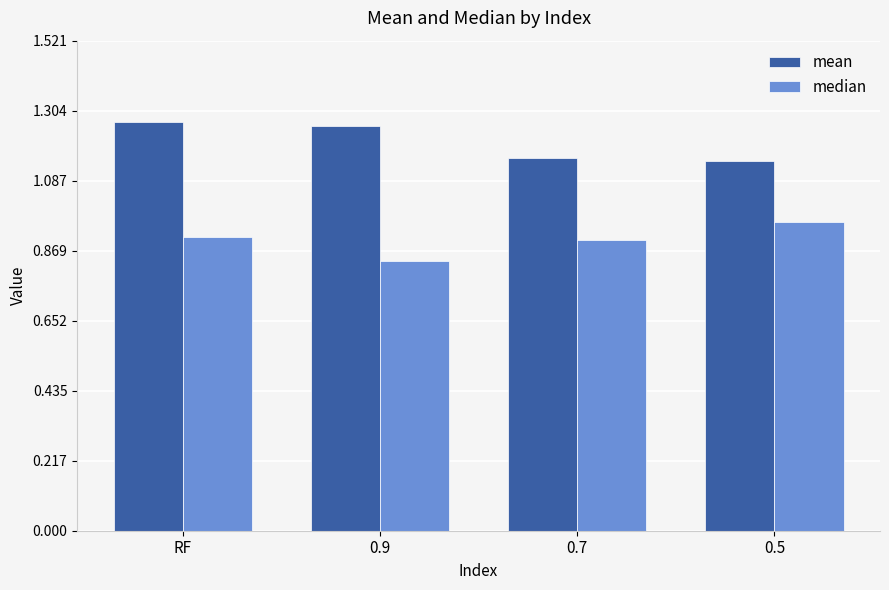

What position from the right is 0.7?

2